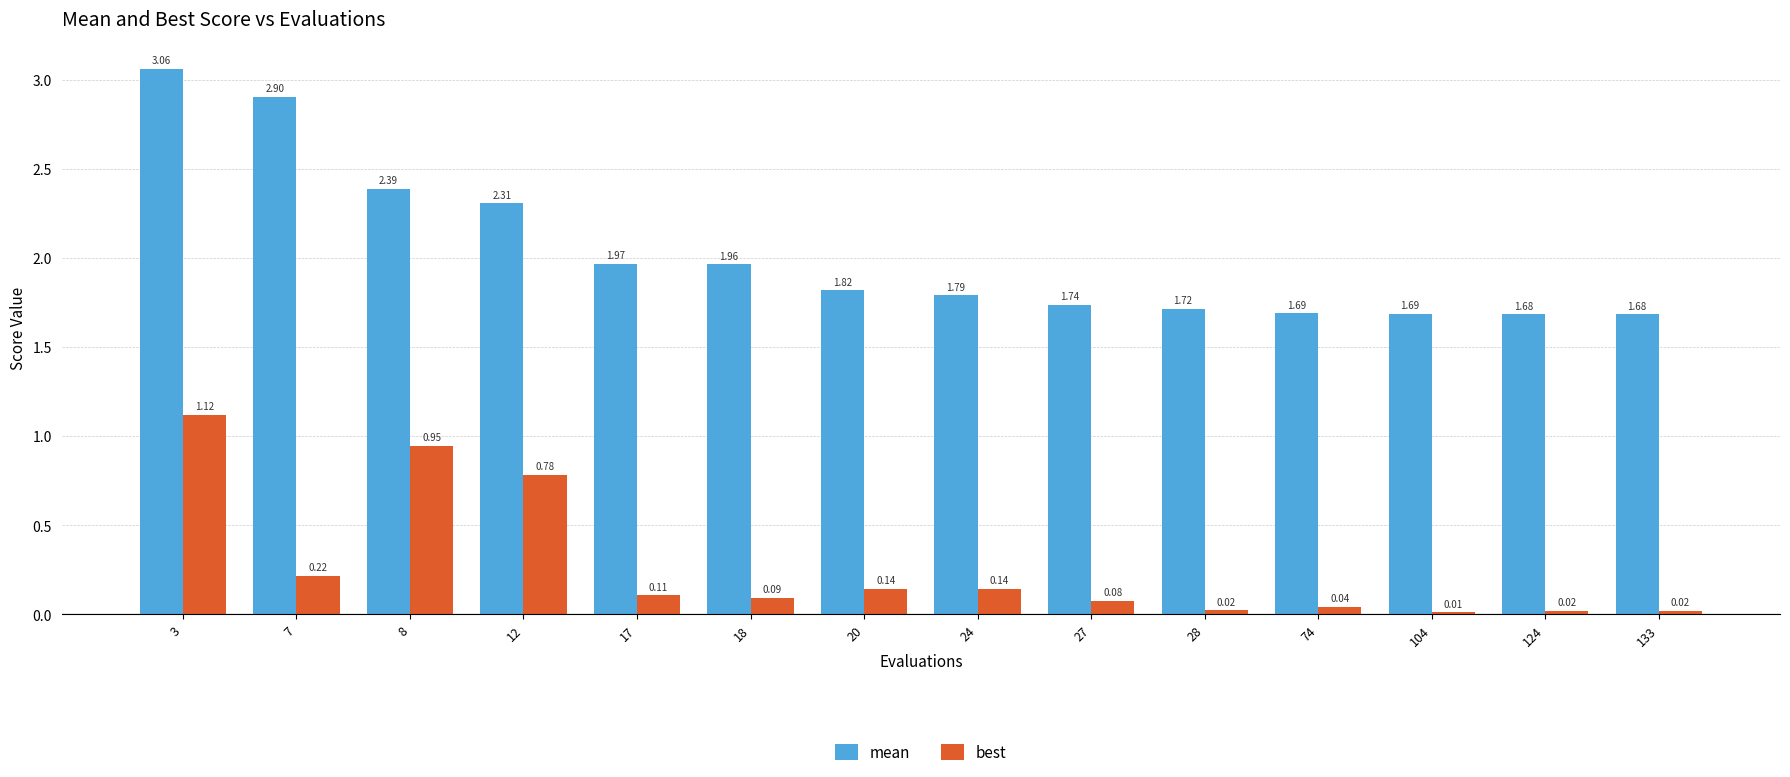

How many data points does each series have?

14